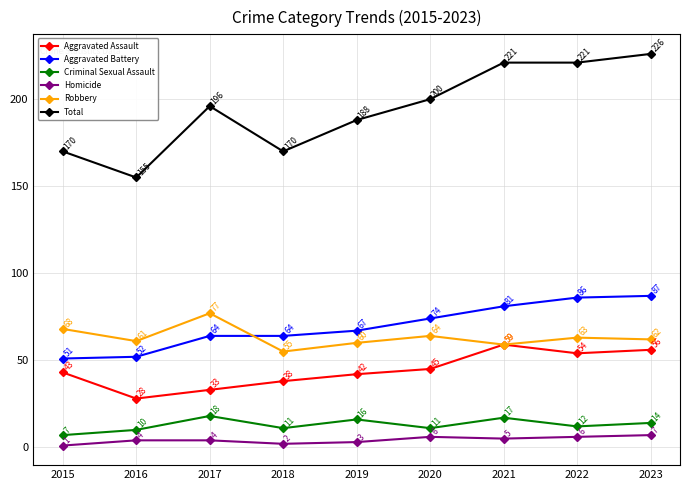

How many values in the Homicide series are below 4?

3